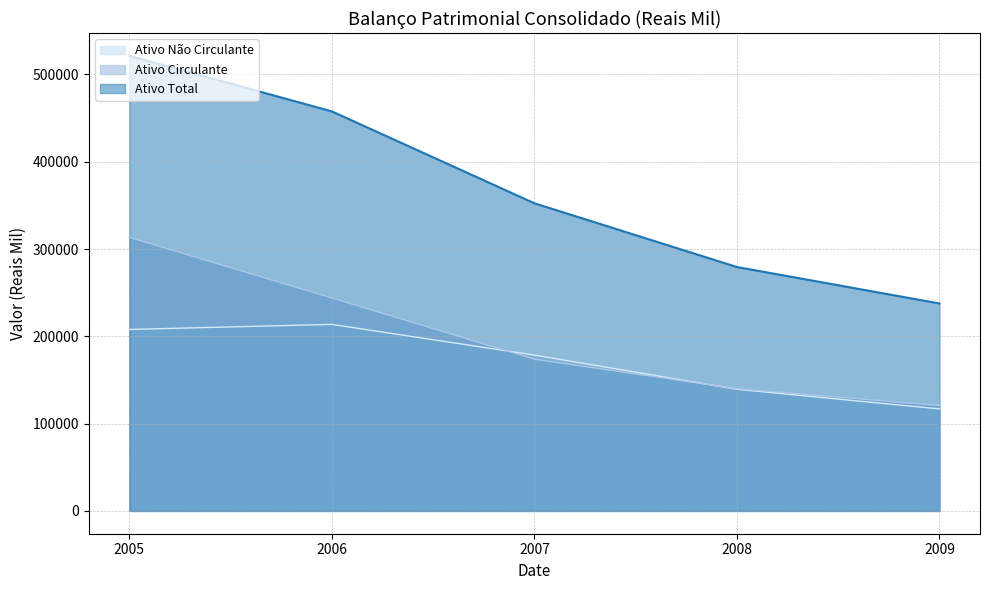

What is the sum of all Ativo Total values?

1848652